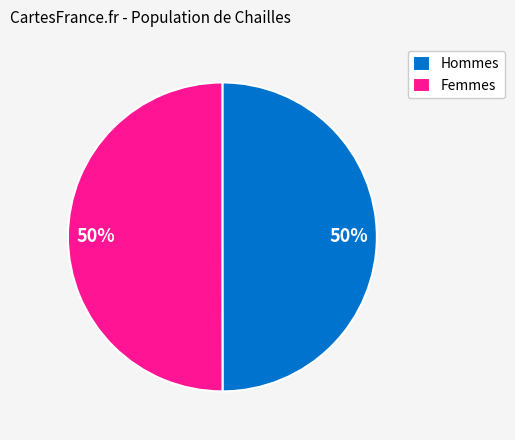

What percentage is the Hommes slice, to the nearest percent?

50%